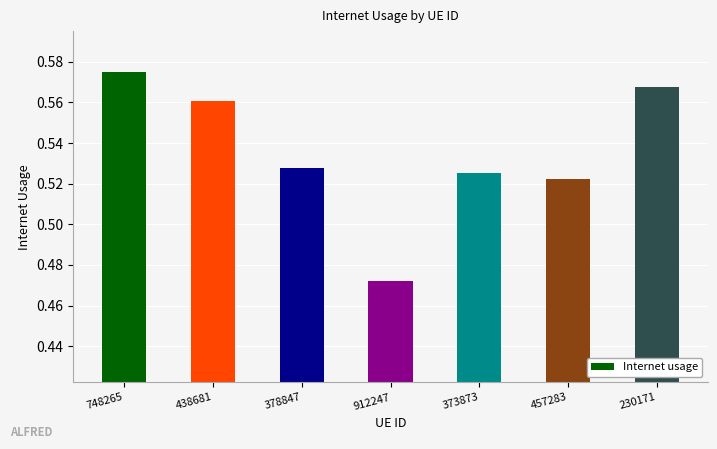

Where is the data nearest to the value 0?

912247